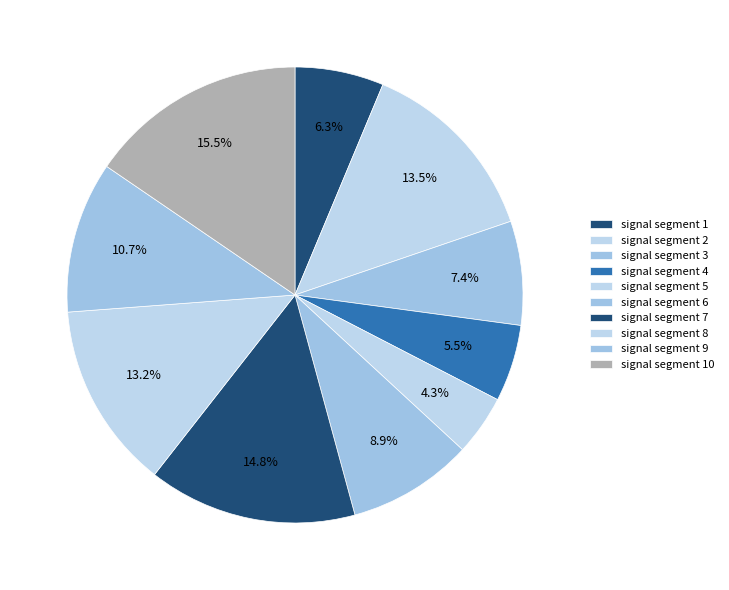

How many slices are in this pie chart?

10